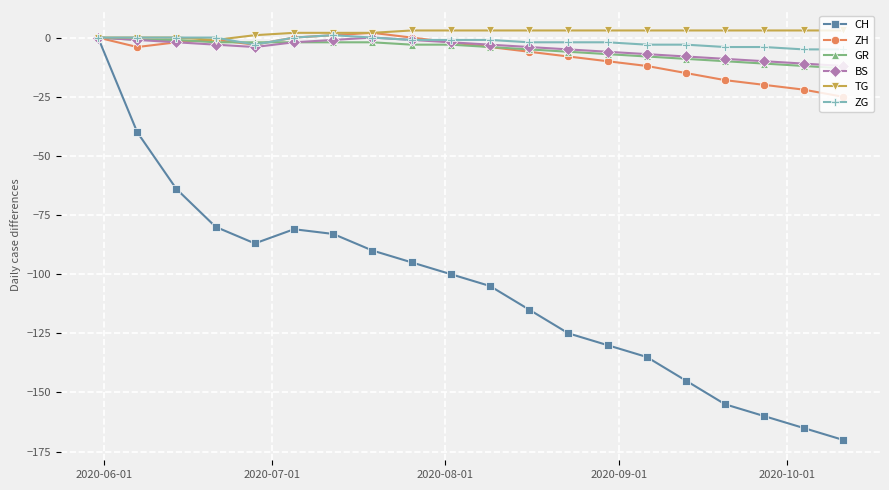

What is the value of the GR point at the 18th from the left?

-11